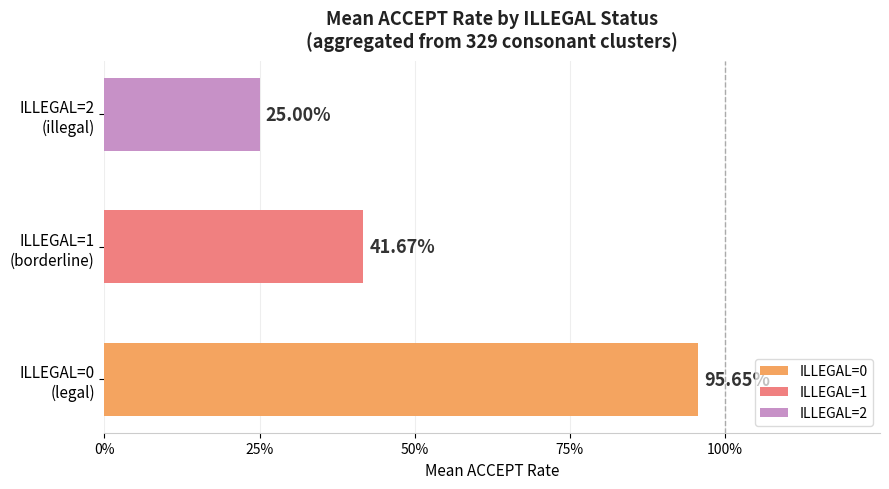

Are the bars horizontal?

Yes